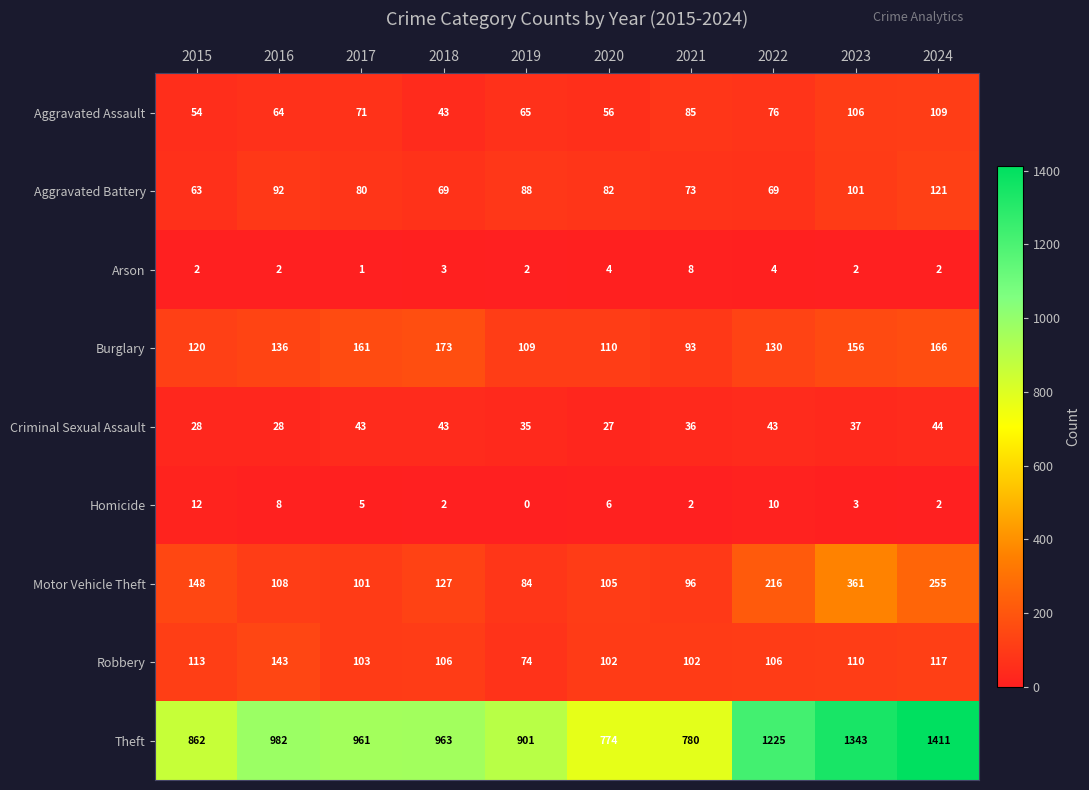

What is the maximum value shown in the chart?

1411